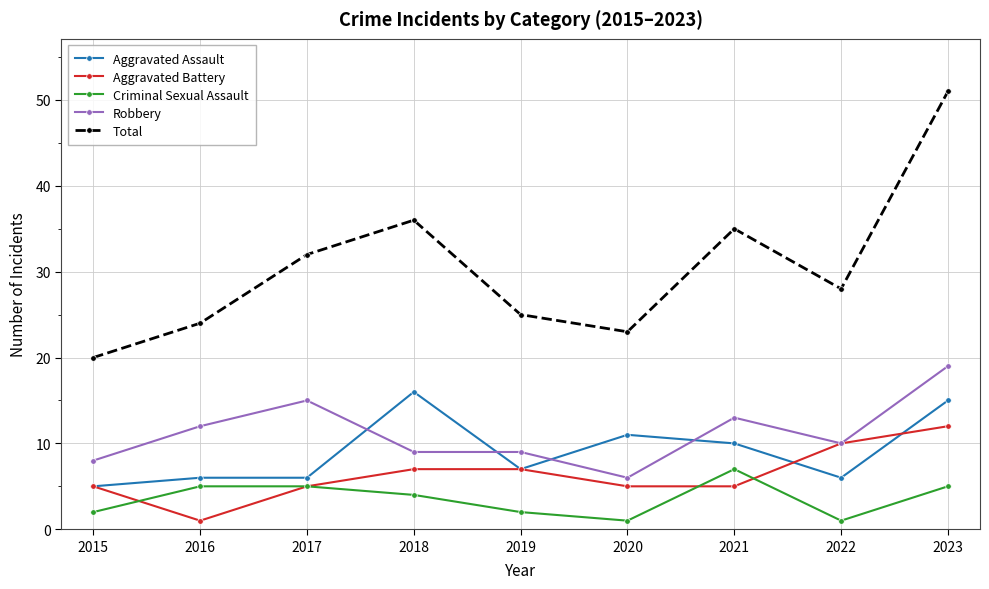

True or false: Criminal Sexual Assault and Aggravated Assault cross at least once.

False